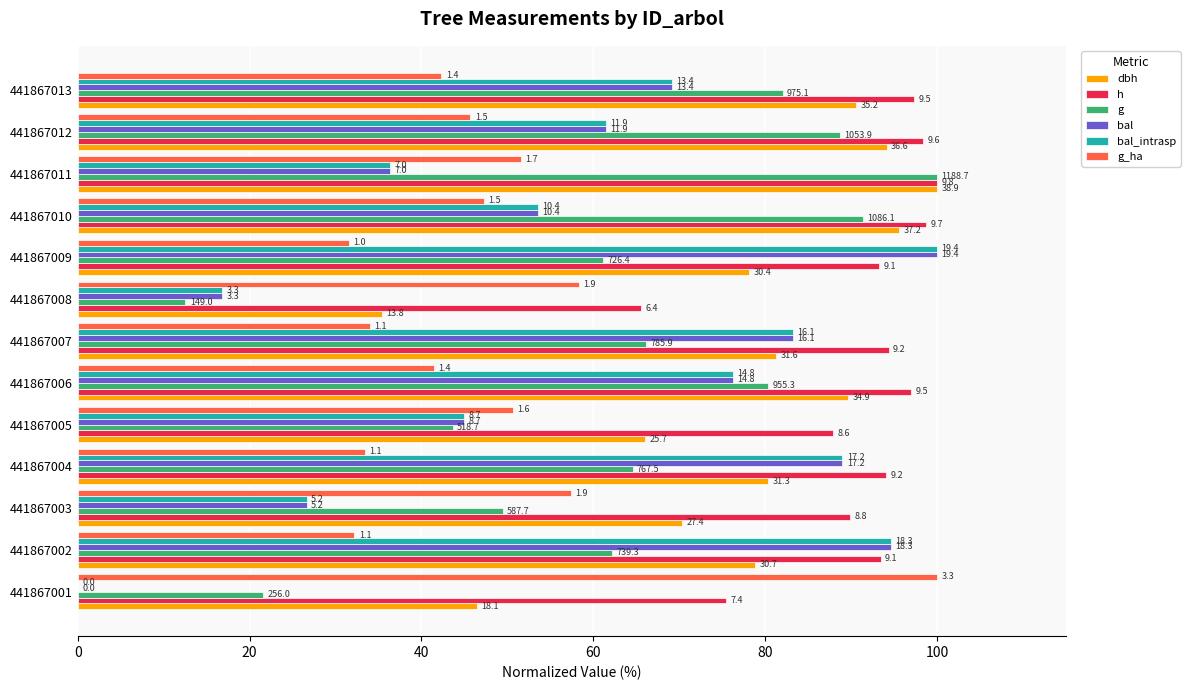

What are all the series names shown in the legend?

dbh, h, g, bal, bal_intrasp, g_ha